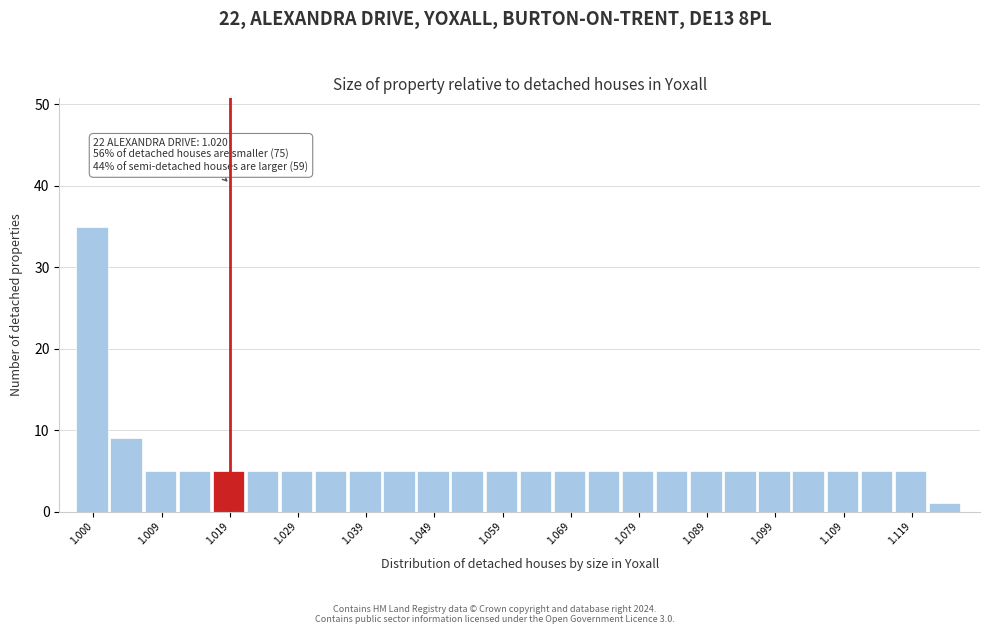

Over which range of the x-axis is the bar tallest?

0.997 to 1.002